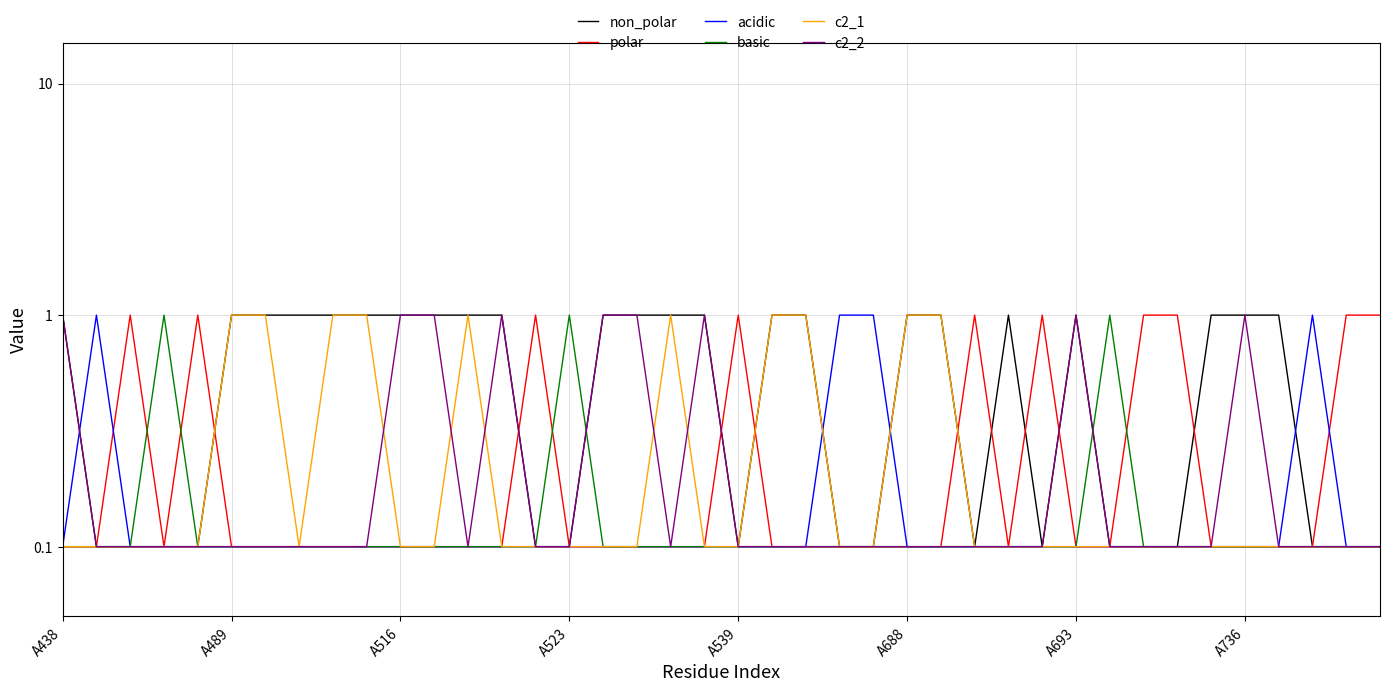

At which category does the chart reach its minimum across all series?

A489